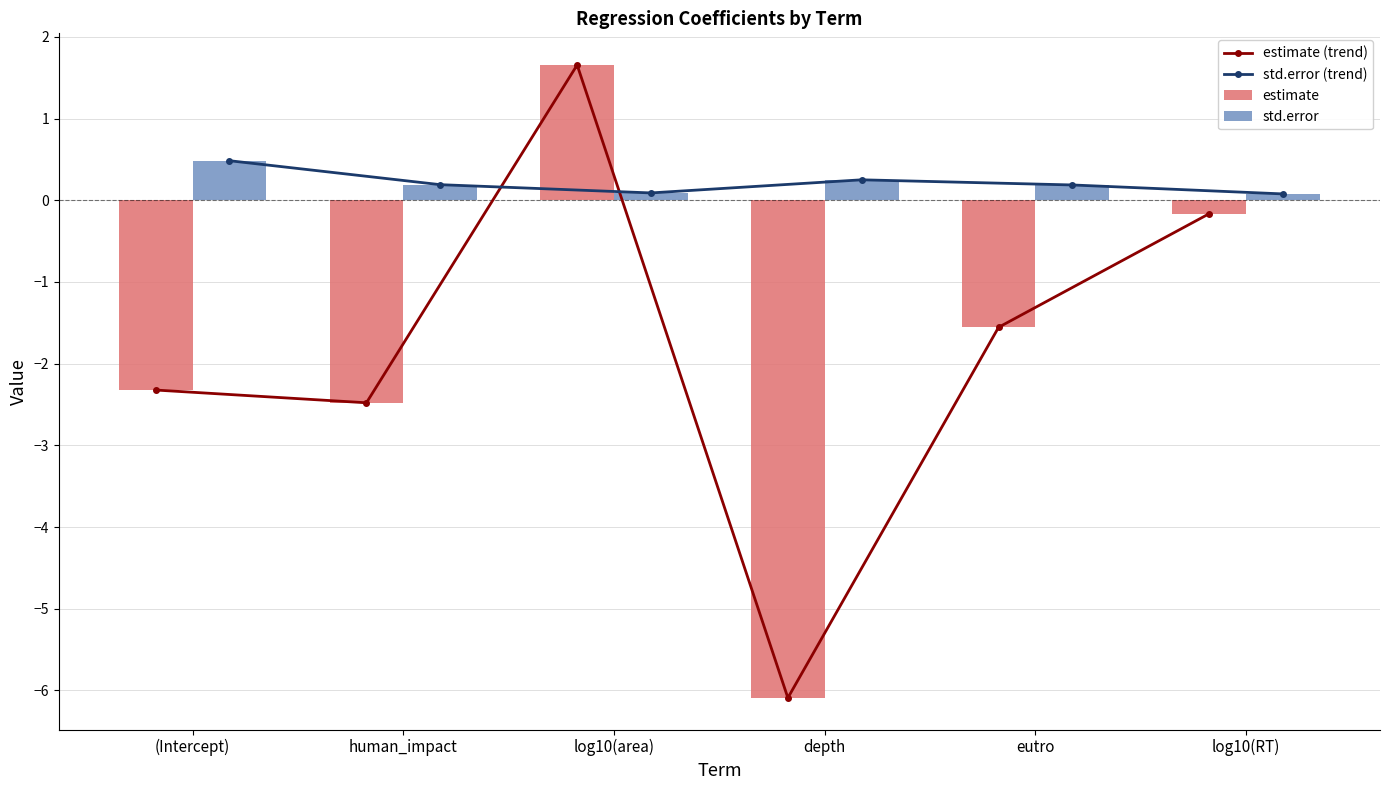

Rank the series at depth from highest to lowest value.

std.error (trend), std.error, estimate (trend), estimate